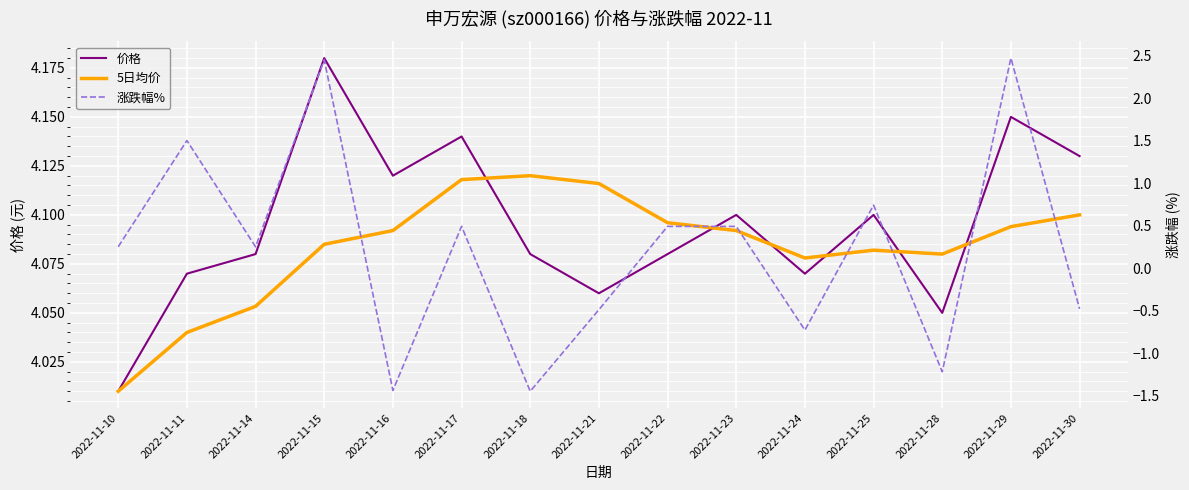

Which label corresponds to the smallest value in the chart?

2022-11-18